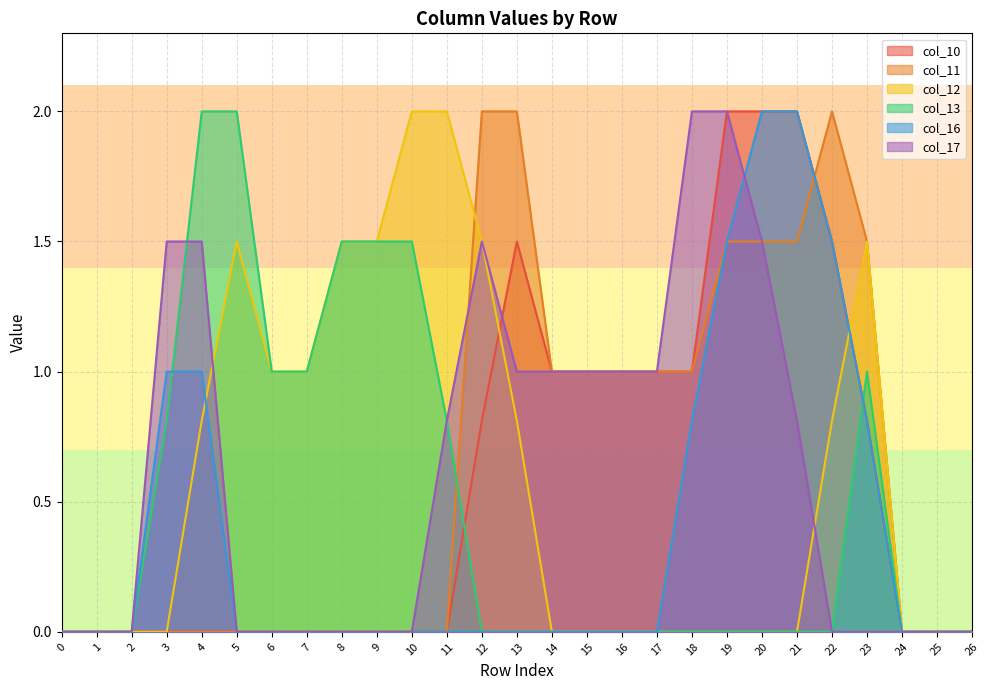

The value of col_16 at 21 is 3.6. True or false?

False